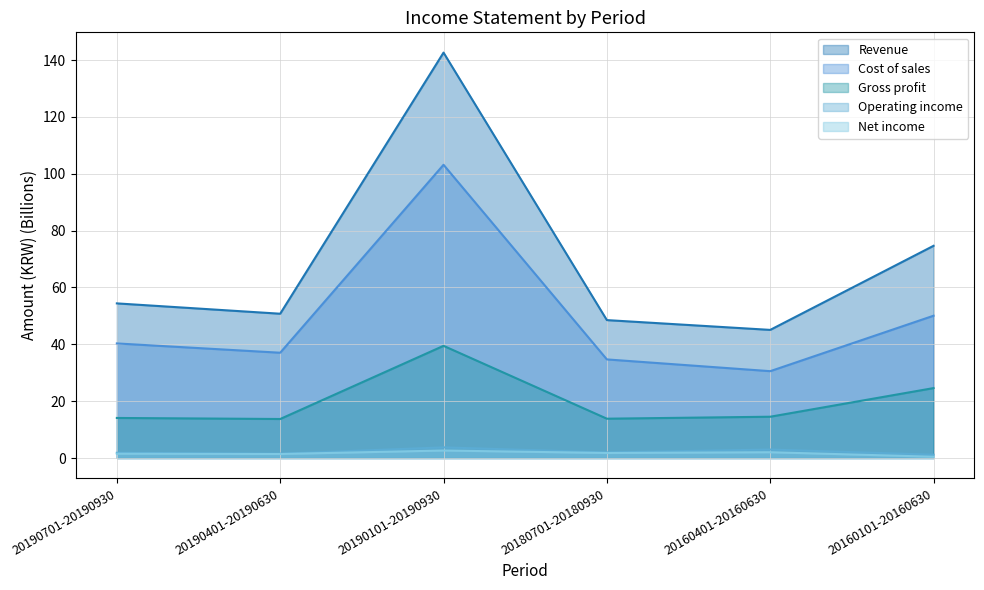

Reading right to left, list all the values displayed in this chart.

Revenue: 20160101-20160630=74.7	20160401-20160630=45.1	20180701-20180930=48.5	20190101-20190930=142.7	20190401-20190630=50.8	20190701-20190930=54.4
Cost of sales: 20160101-20160630=50.1	20160401-20160630=30.6	20180701-20180930=34.7	20190101-20190930=103.2	20190401-20190630=37.0	20190701-20190930=40.3
Gross profit: 20160101-20160630=24.6	20160401-20160630=14.5	20180701-20180930=13.8	20190101-20190930=39.5	20190401-20190630=13.7	20190701-20190930=14.1
Operating income: 20160101-20160630=1.2	20160401-20160630=3.0	20180701-20180930=2.0	20190101-20190930=3.7	20190401-20190630=1.5	20190701-20190930=1.8
Net income: 20160101-20160630=0.5	20160401-20160630=2.0	20180701-20180930=1.8	20190101-20190930=2.6	20190401-20190630=1.4	20190701-20190930=1.5